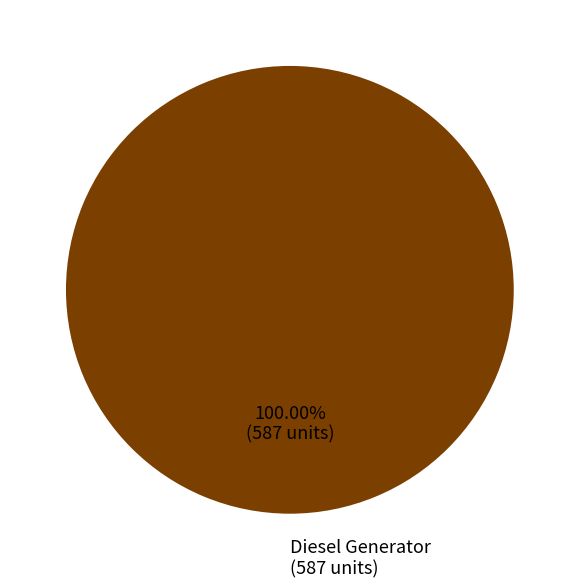

Does any single category account for the majority?

Yes